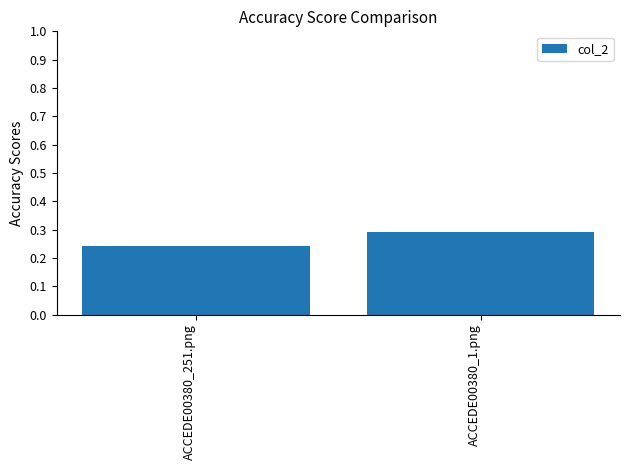

What is the sum of the values at ACCEDE00380_1.png and ACCEDE00380_251.png?

0.5